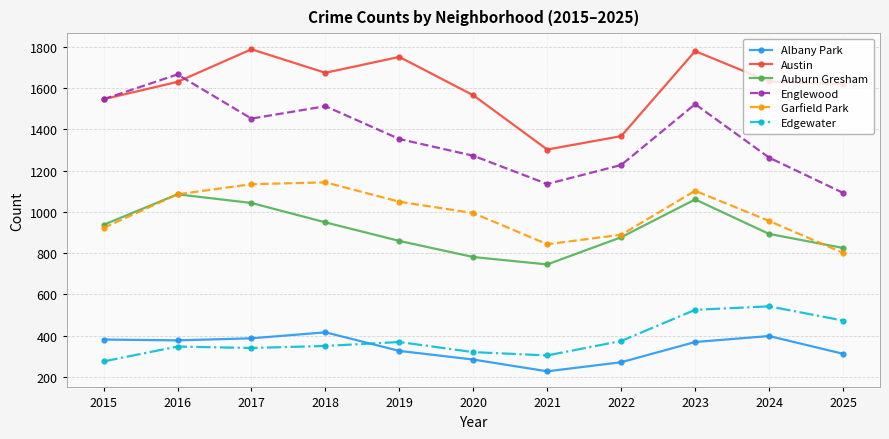

What is the maximum value shown in the chart?

1788